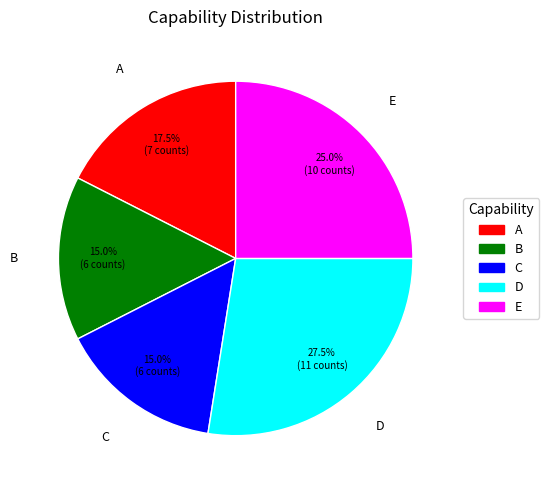

To the nearest percent, what portion does C represent?

15%